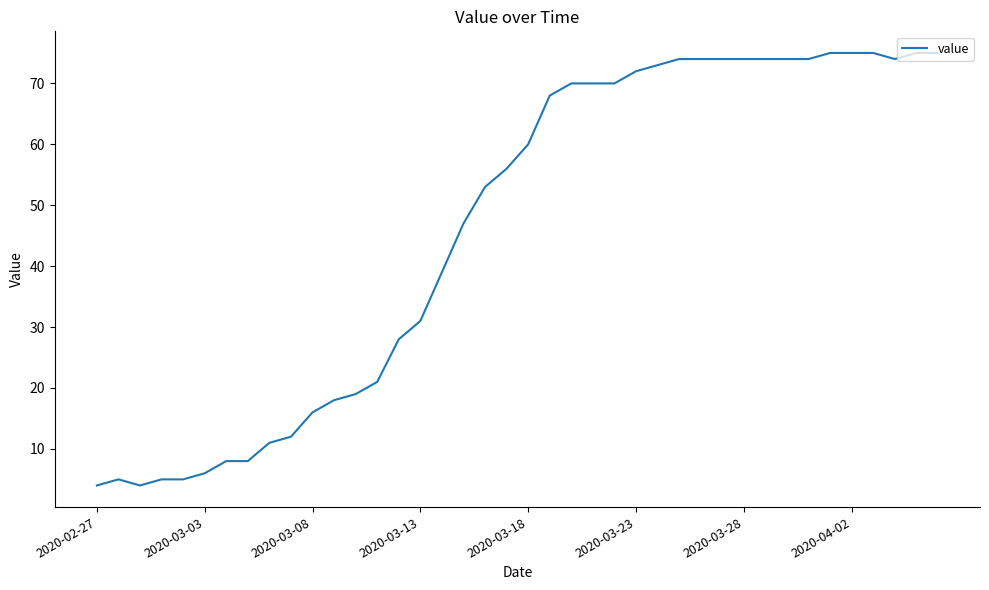

What is the smallest value displayed?

4